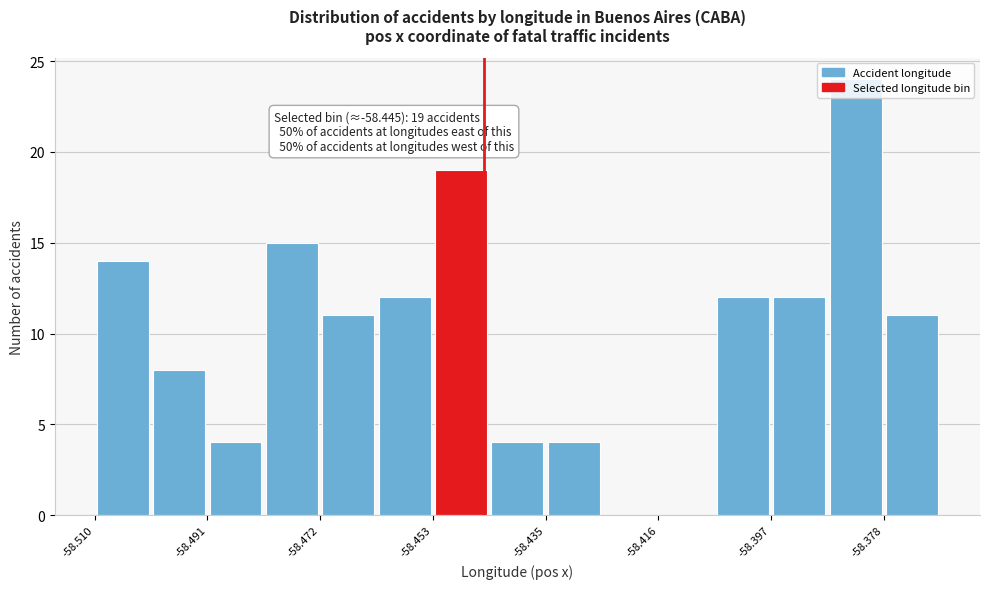

Which range on the x-axis has the tallest bar?

-58.388 to -58.378